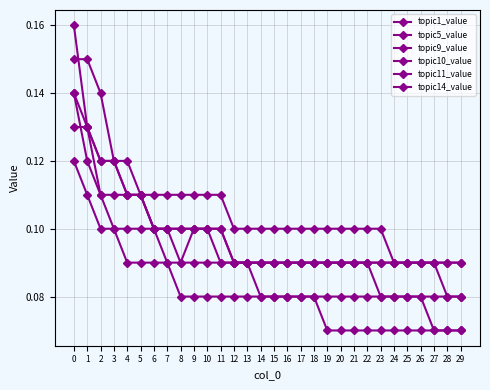

True or false: topic1_value has more than 0 interior local peaks.

False